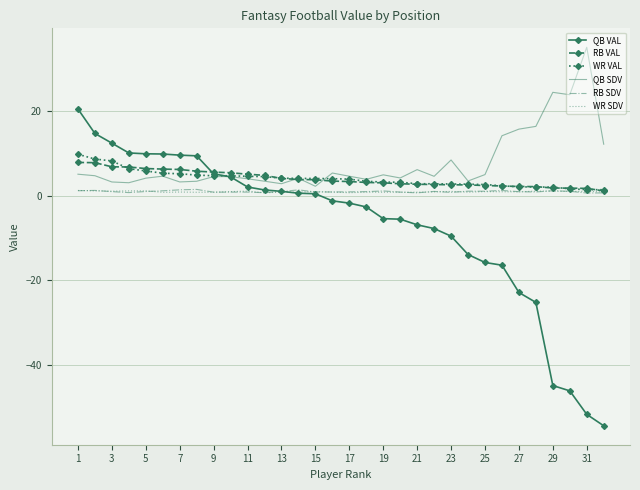

How many categories are shown in the chart?

32